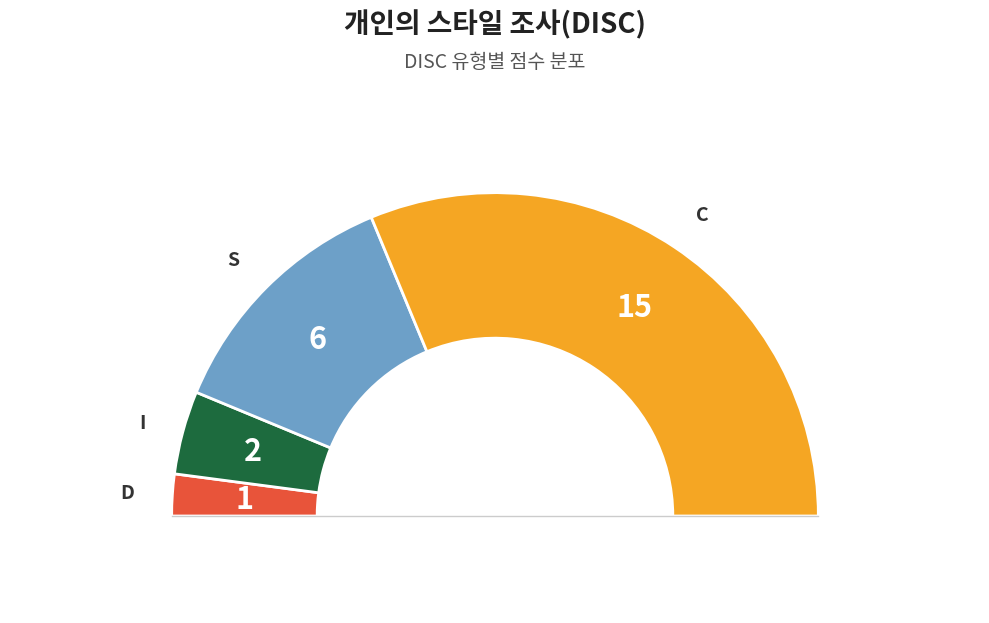

Which category has the smallest portion of the pie?

D